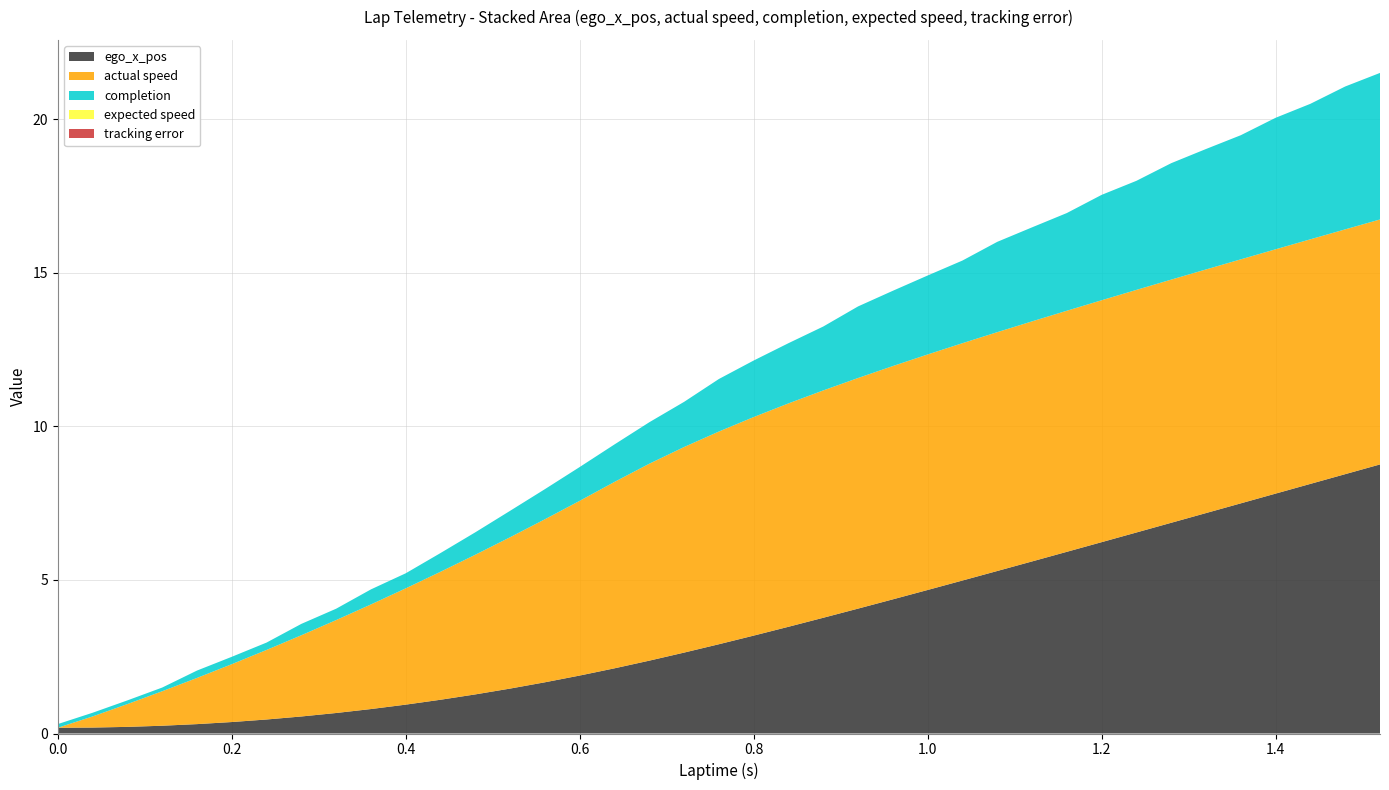

Reading left to right, extract all data points from this chart.

ego_x_pos: 0.2	0.2	0.2	0.2	0.3	0.3	0.4	0.5	0.6	0.7	0.8	0.9	1.1	1.3	1.5	1.7	1.9	2.1	2.4	2.6	2.9	3.2	3.5	3.8	4.1	4.4	4.7	5.0	5.3	5.6	5.9	6.2	6.5	6.9	7.2	7.5	7.8	8.1	8.4	8.8
actual speed: 0.0	0.0	0.4	0.7	1.1	1.5	1.9	2.3	2.6	3.0	3.4	3.8	4.2	4.5	4.9	5.3	5.7	6.1	6.4	6.7	6.9	7.1	7.3	7.4	7.5	7.6	7.7	7.7	7.8	7.8	7.8	7.9	7.9	7.9	7.9	7.9	8.0	8.0	8.0	8.0
completion: 0.1	0.1	0.1	0.1	0.1	0.2	0.2	0.2	0.4	0.4	0.5	0.5	0.6	0.7	0.9	1.0	1.1	1.2	1.4	1.5	1.7	1.8	2.0	2.1	2.3	2.5	2.6	2.7	2.9	3.1	3.2	3.4	3.5	3.8	3.9	4.0	4.3	4.4	4.7	4.8
expected speed: 0.0	0.0	0.0	0.0	0.0	0.0	0.0	0.0	0.0	0.0	0.0	0.0	0.0	0.0	0.0	0.0	0.0	0.0	0.0	0.0	0.0	0.0	0.0	0.0	0.0	0.0	0.0	0.0	0.0	0.0	0.0	0.0	0.0	0.0	0.0	0.0	0.0	0.0	0.0	0.0
tracking error: 0.0	0.0	0.0	0.0	0.0	0.0	0.0	0.0	0.0	0.0	0.0	0.0	0.0	0.0	0.0	0.0	0.0	0.0	0.0	0.0	0.0	0.0	0.0	0.0	0.0	0.0	0.0	0.0	0.0	0.0	0.0	0.0	0.0	0.0	0.0	0.0	0.0	0.0	0.0	0.0